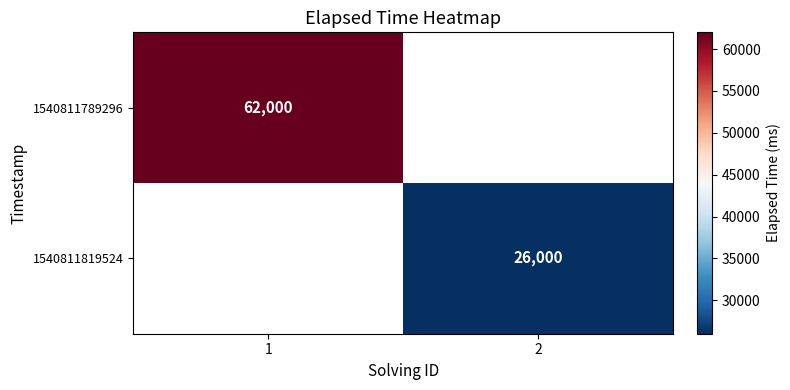

The value of 1540811789296 at 1 is 62000. True or false?

True